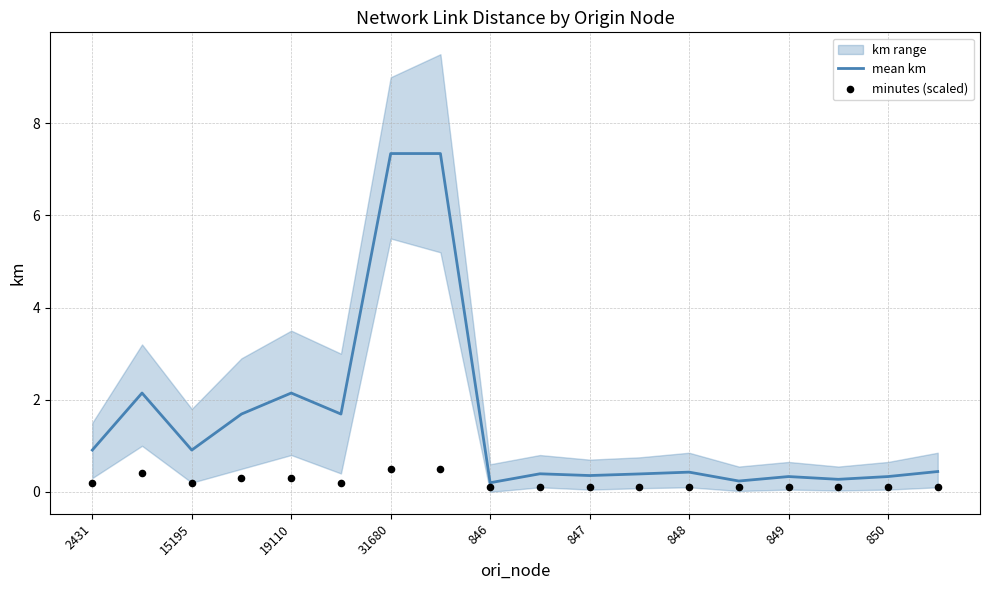

The mean km series shows 1.3 at 15195. True or false?

False